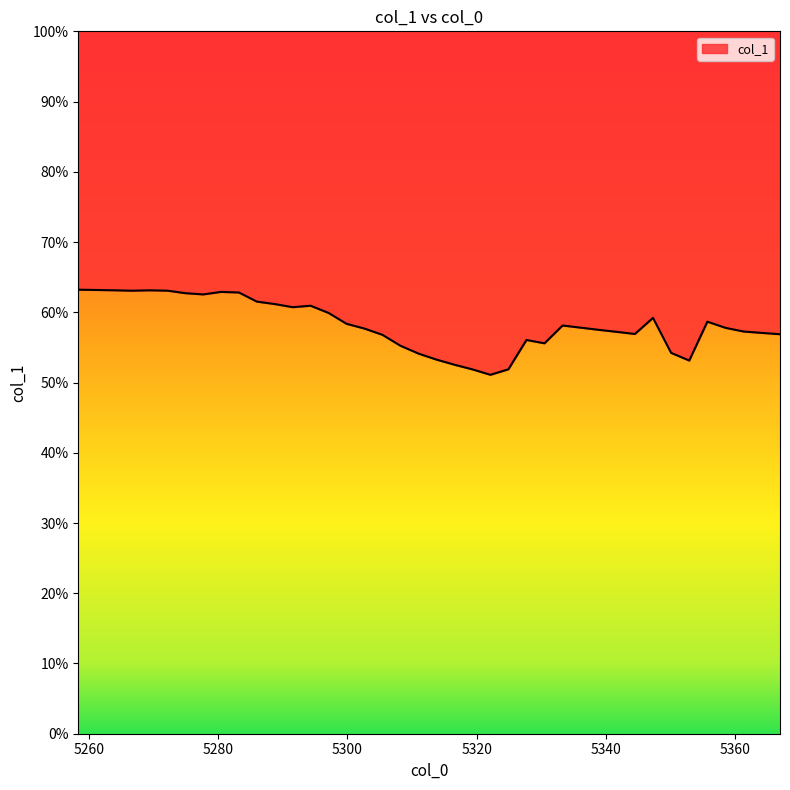

What is the minimum value shown in the chart?

51.1